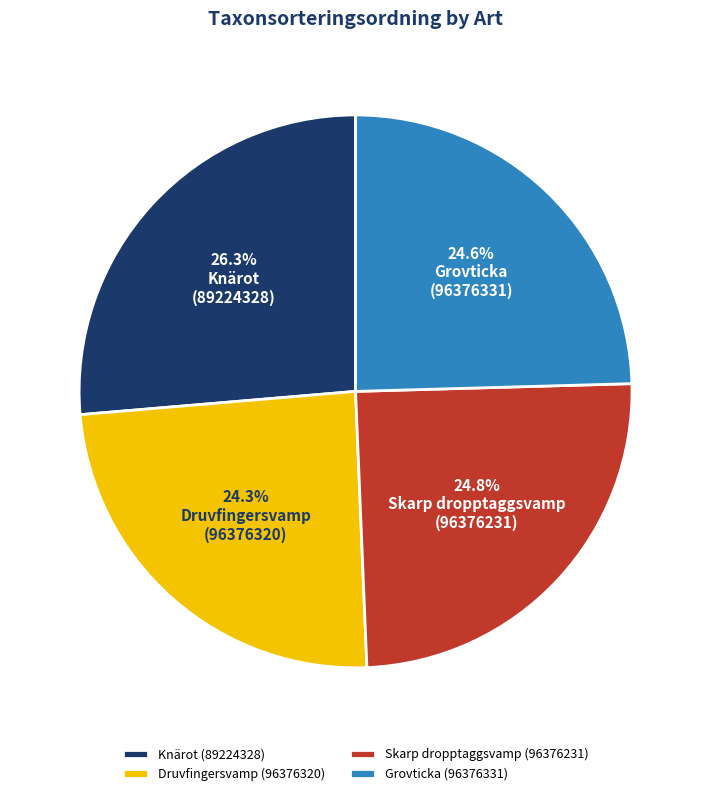

Does Skarp dropptaggsvamp represent more than half of the total?

No